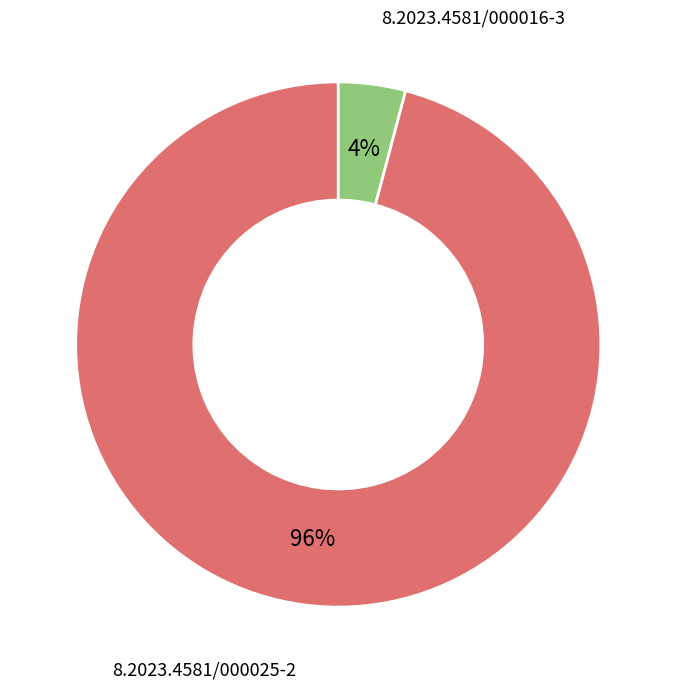

How many segments does this pie chart have?

2